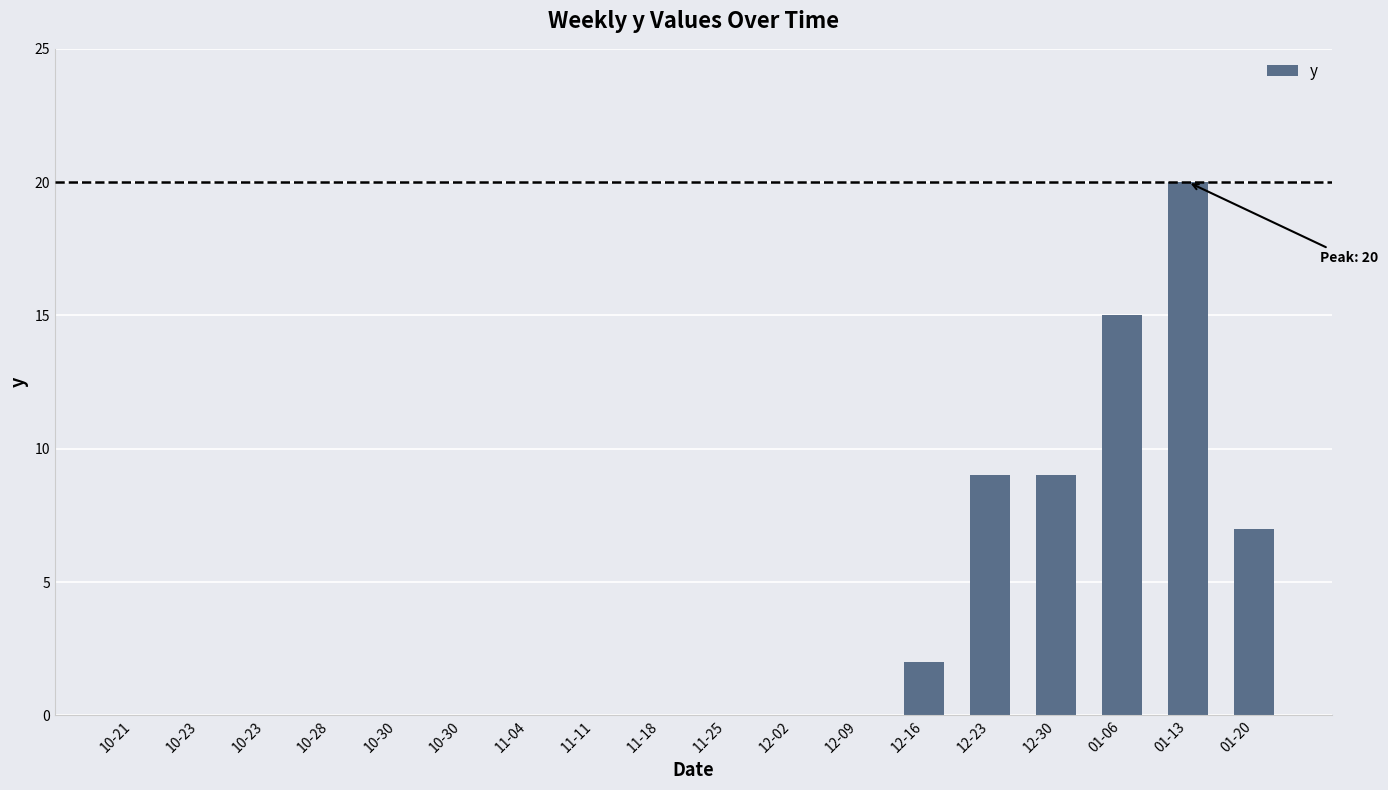

Reading left to right, extract all data points from this chart.

0	0	0	0	0	0	0	0	0	0	0	0	2	9	9	15	20	7